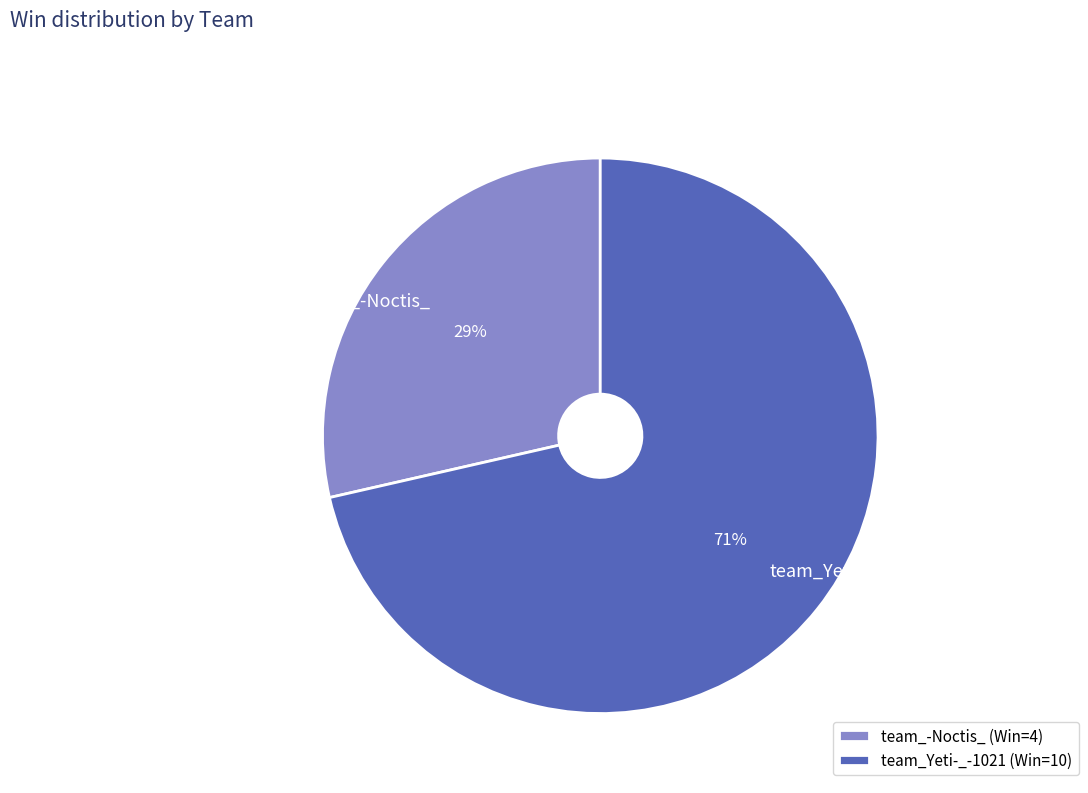

To the nearest percent, what portion does team_Yeti-_-1021 represent?

71%